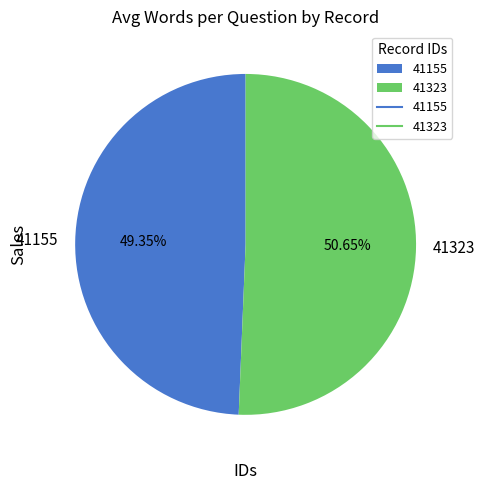

What percentage is the 41323 slice, to the nearest percent?

51%